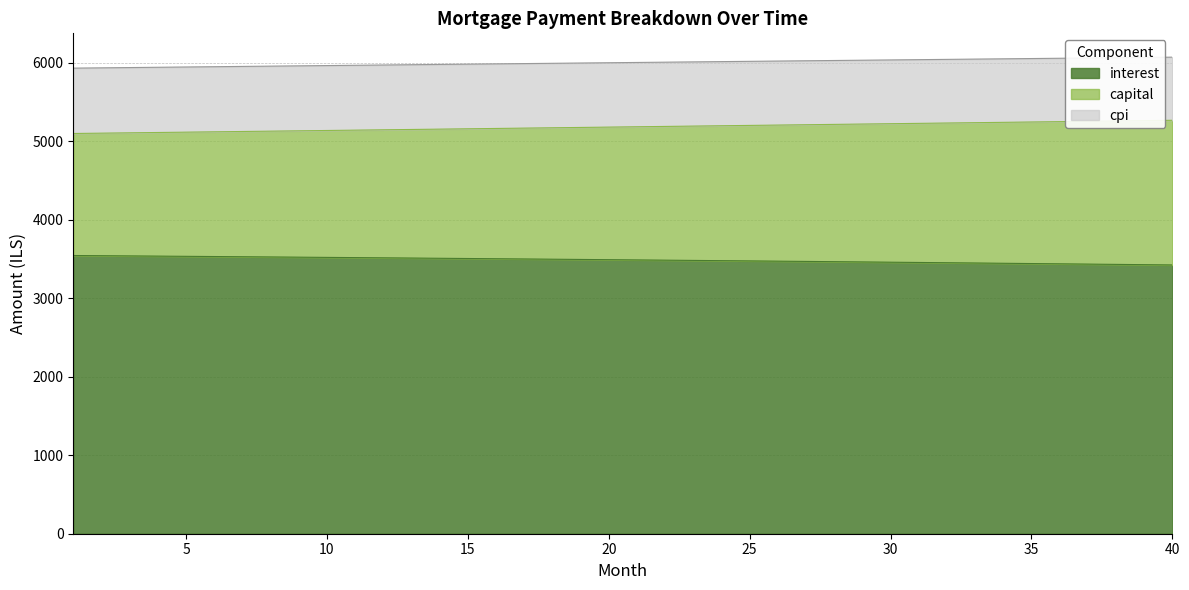

Count the number of data series in this chart.

3